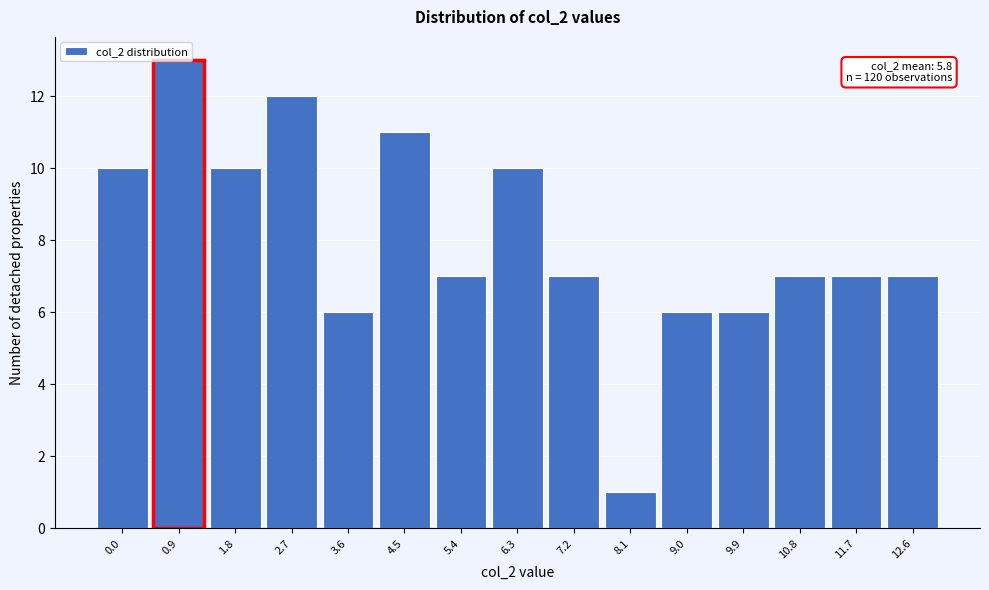

Is it true that the value at 10.8 is 7?

True